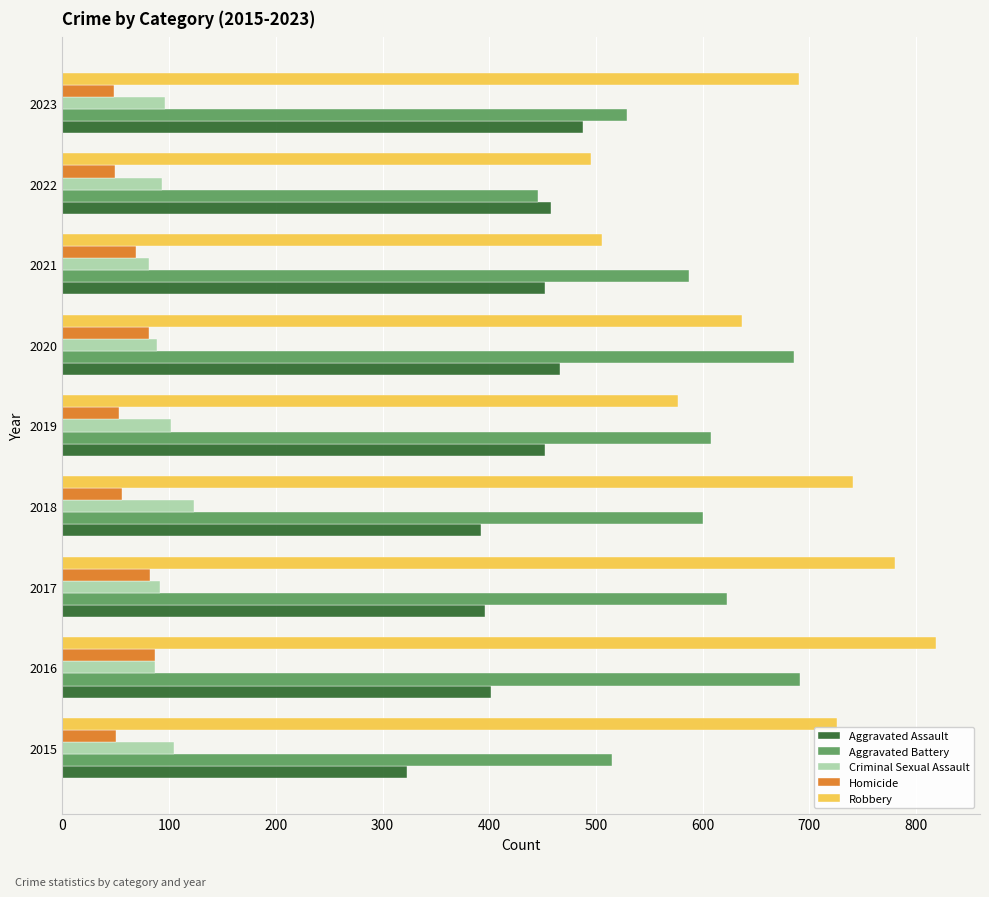

Where is Robbery nearest to the value 657?

2020